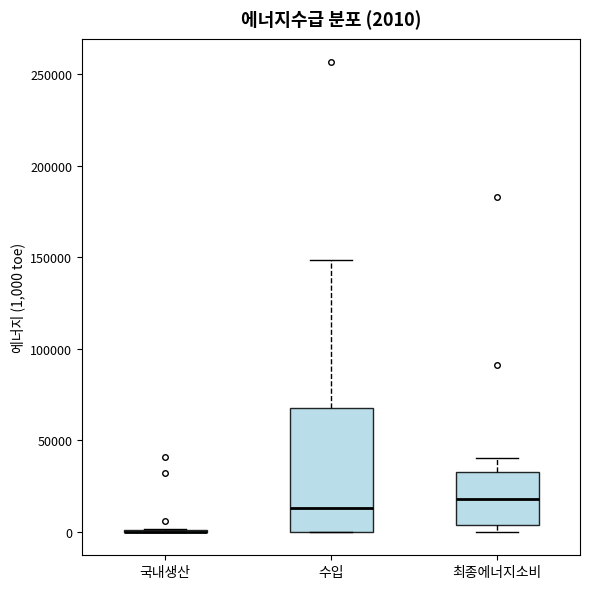

Which box is the tallest, from its lower edge to its upper edge?

수입